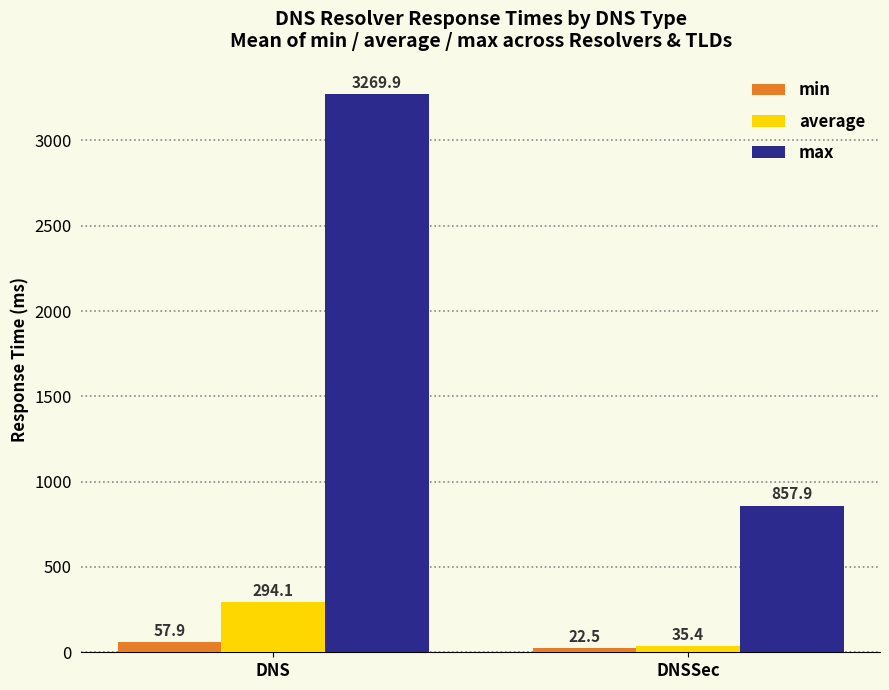

What position from the left is DNS?

1